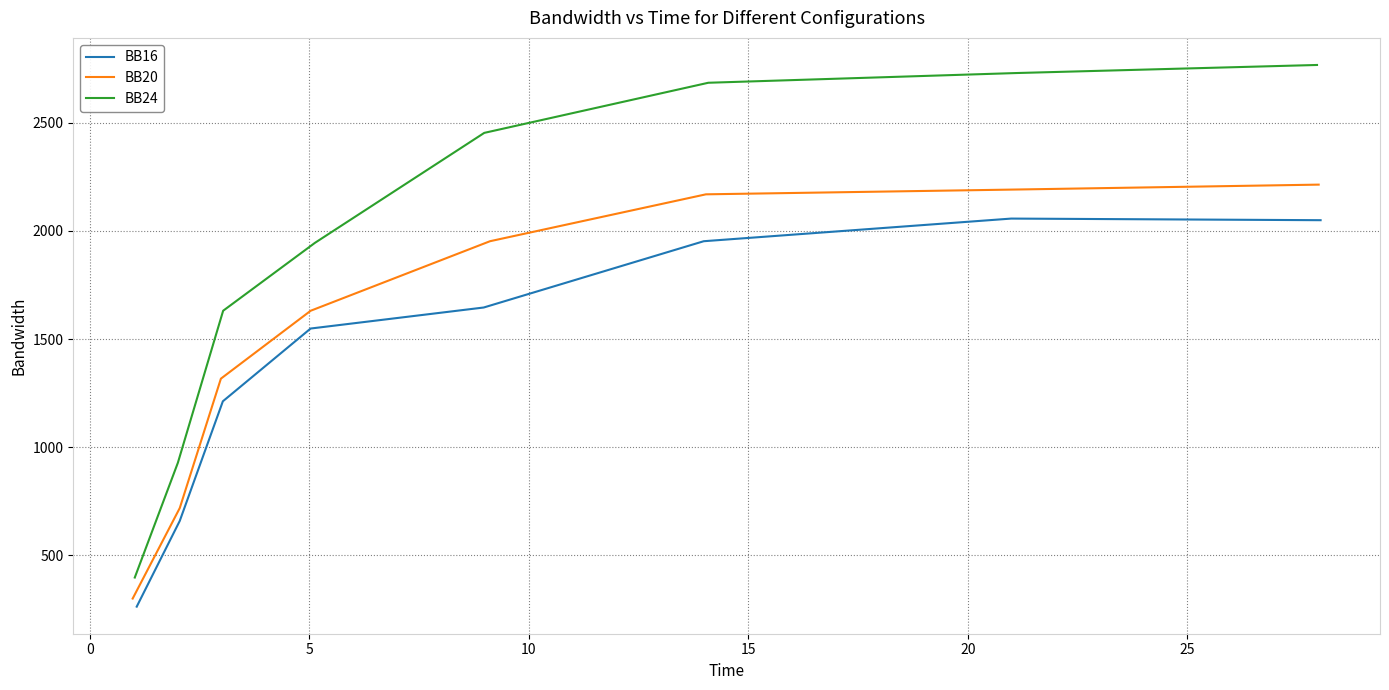

What is the minimum value for BB16?

261.8